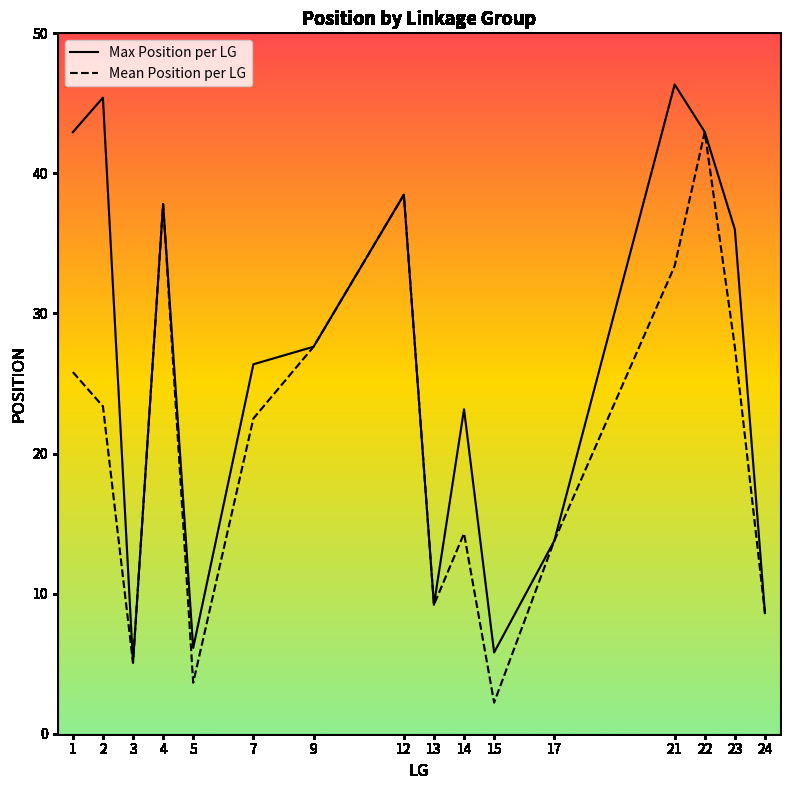

At which category does Mean Position per LG reach its first local peak?

4